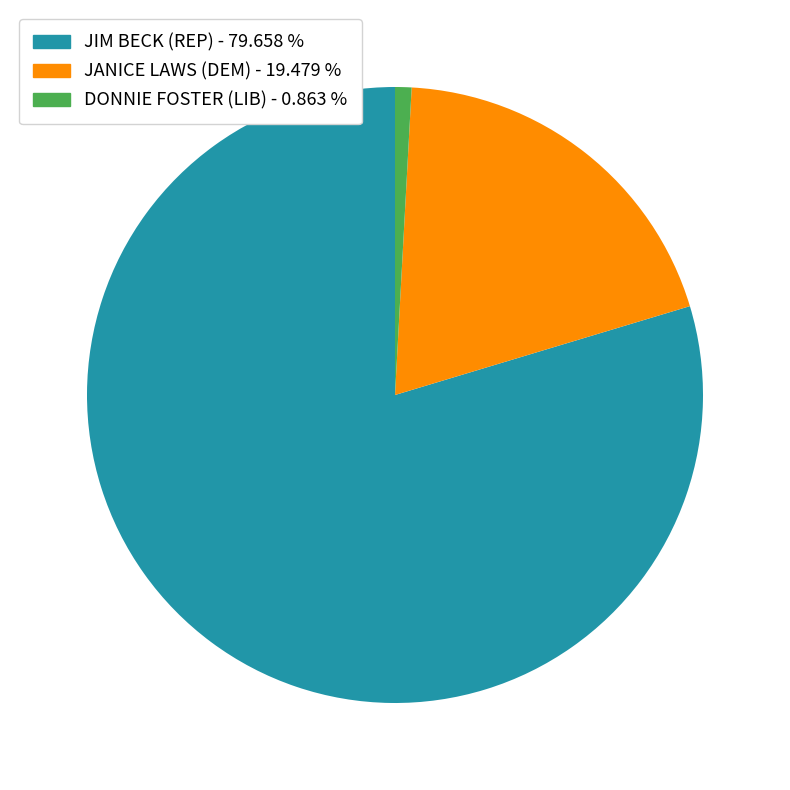

Which category has the smallest portion of the pie?

DONNIE FOSTER (LIB)